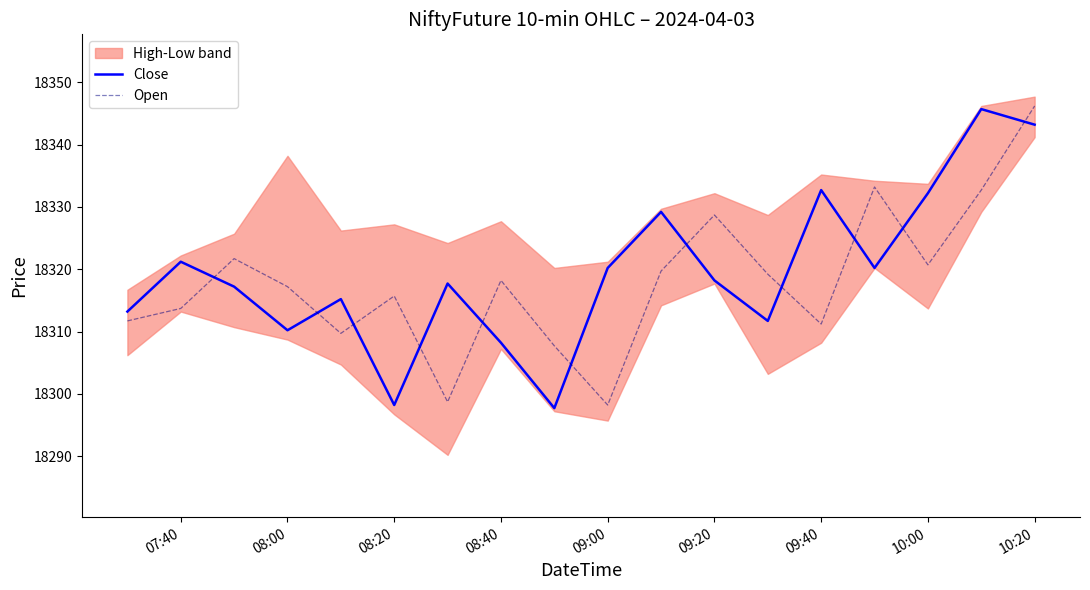

List the series in order of their peak value, lowest first.

Close, Open